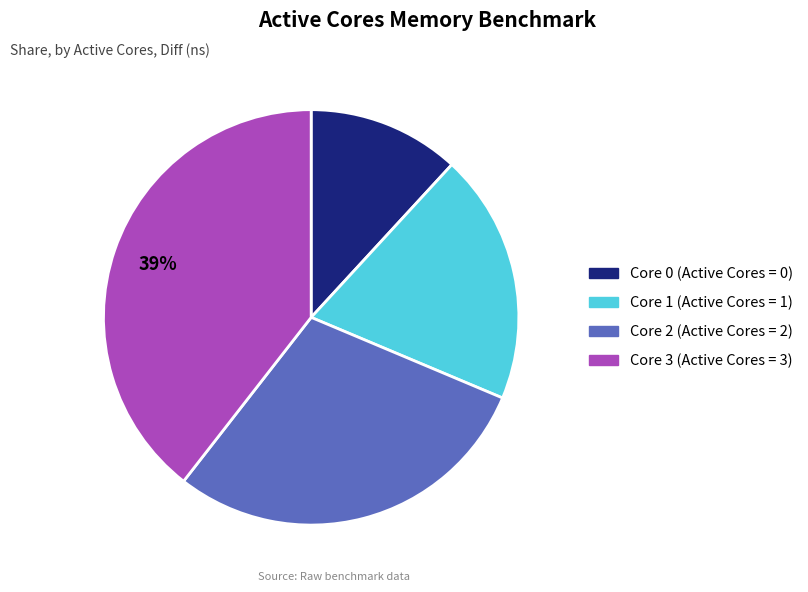

The Core 1 (Active Cores = 1) slice represents 19% of the pie. True or false?

True